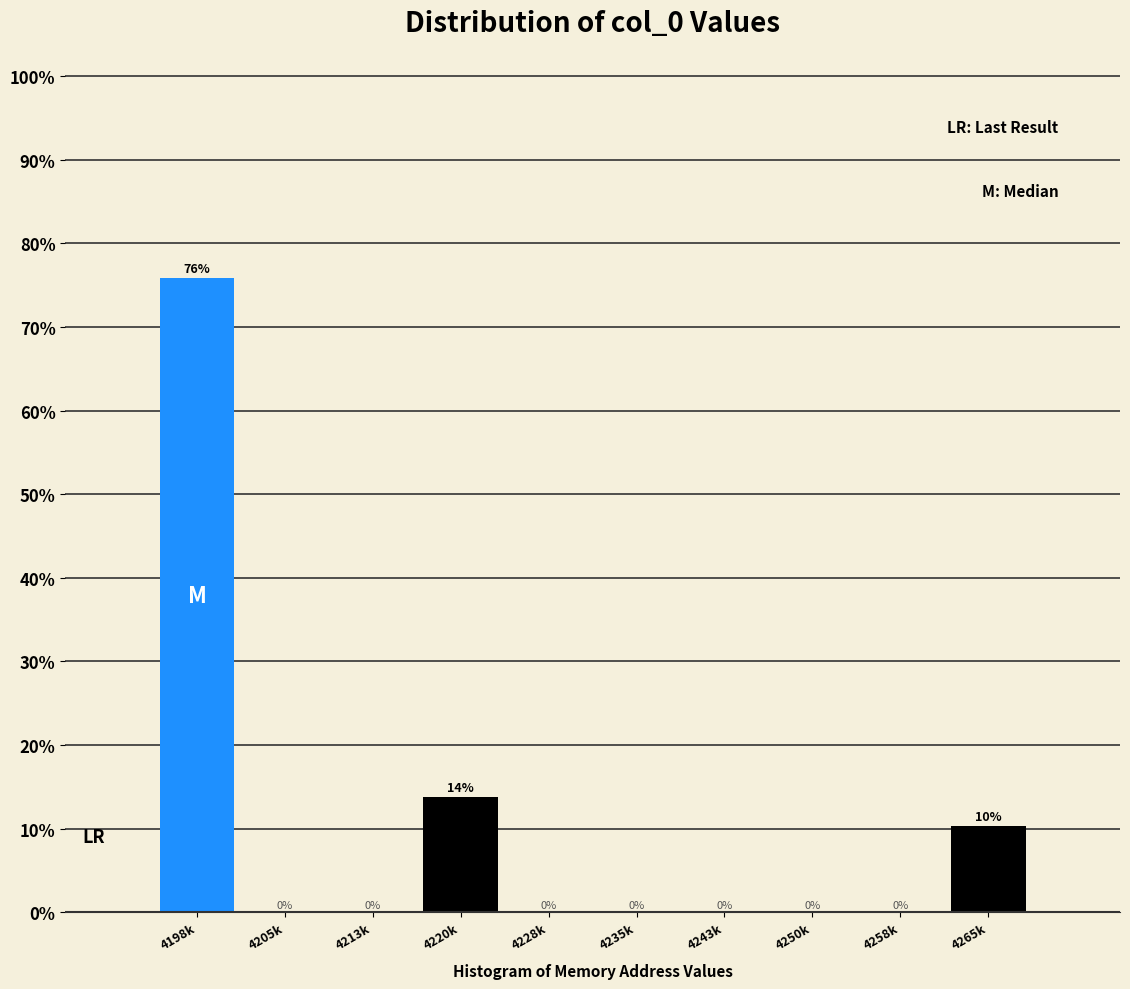

What is the sum of all values?

100.0